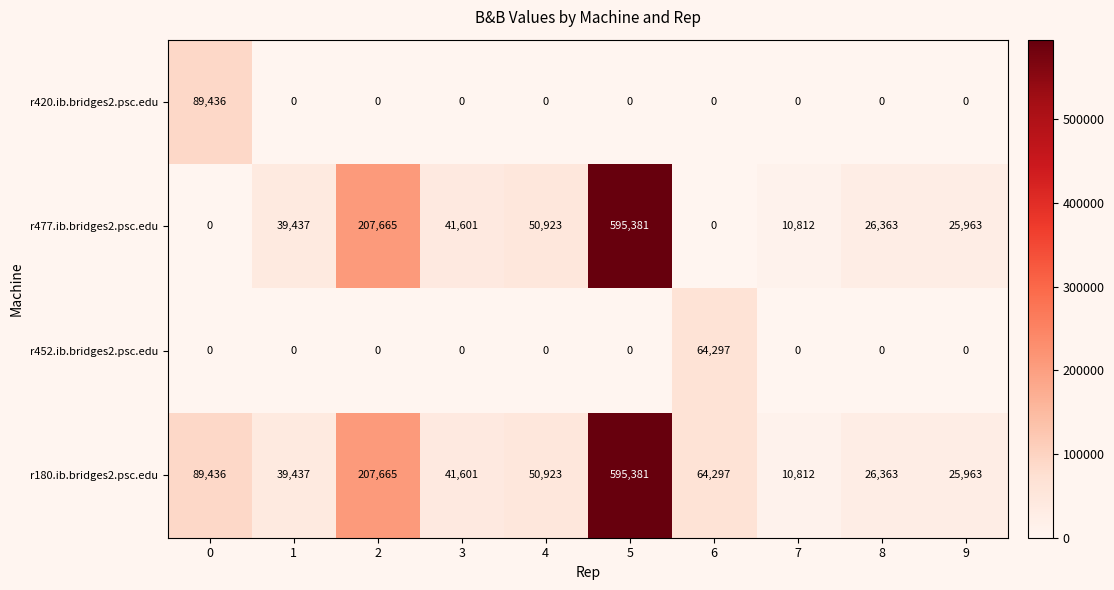

What is the total value across all series at 1?

78874